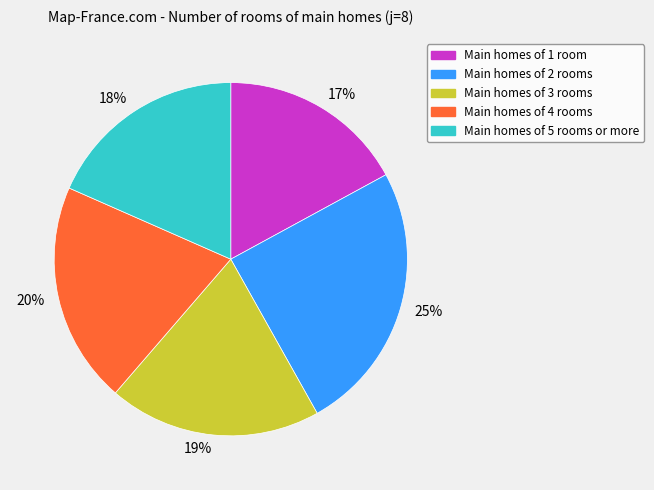

Which category has the biggest portion of the pie?

25%